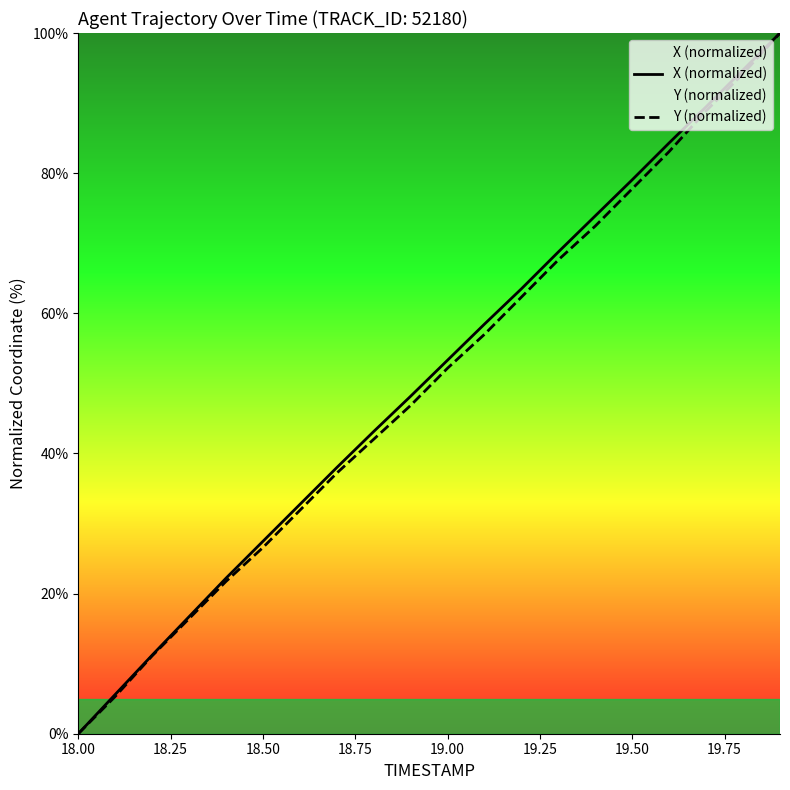

At which label does X (normalized) reach its minimum?

18.00